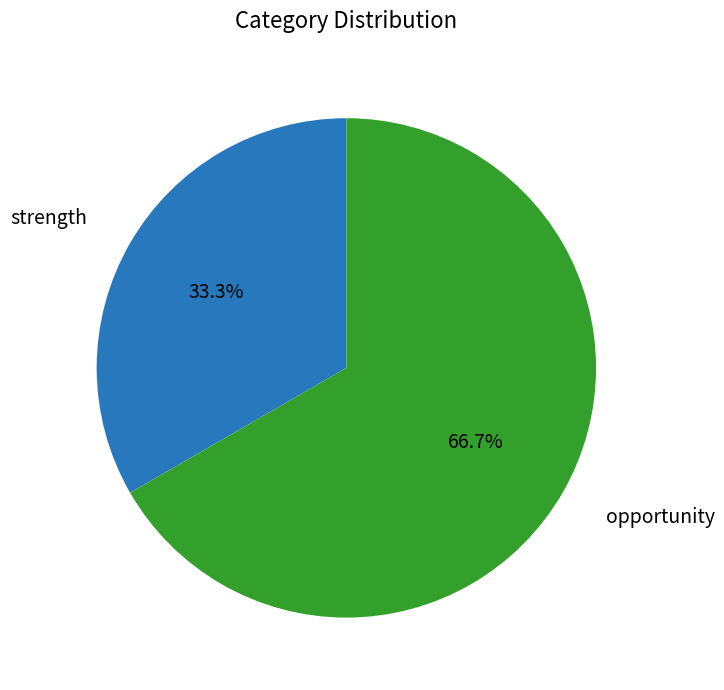

To the nearest percent, what is the difference between the largest and smallest slice percentages?

33%